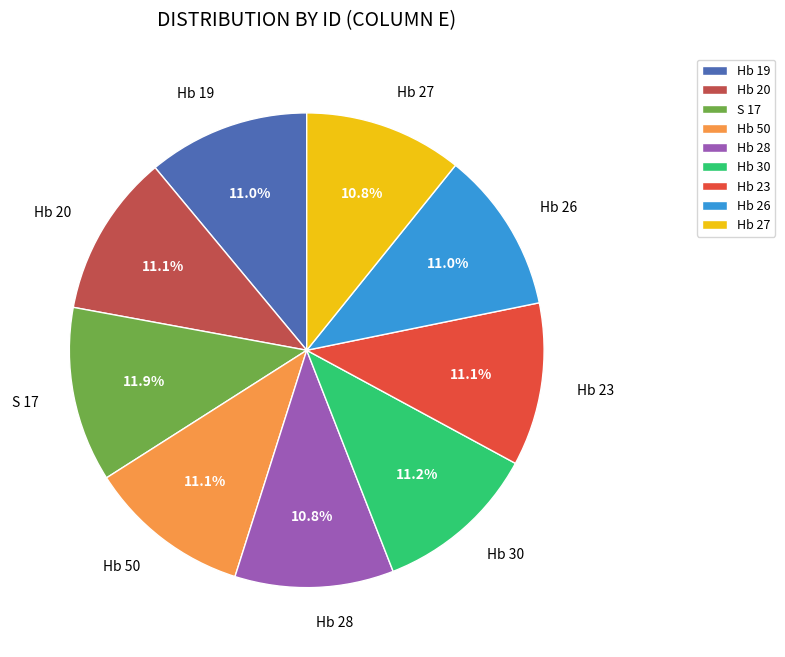

Which slice is the largest?

S 17